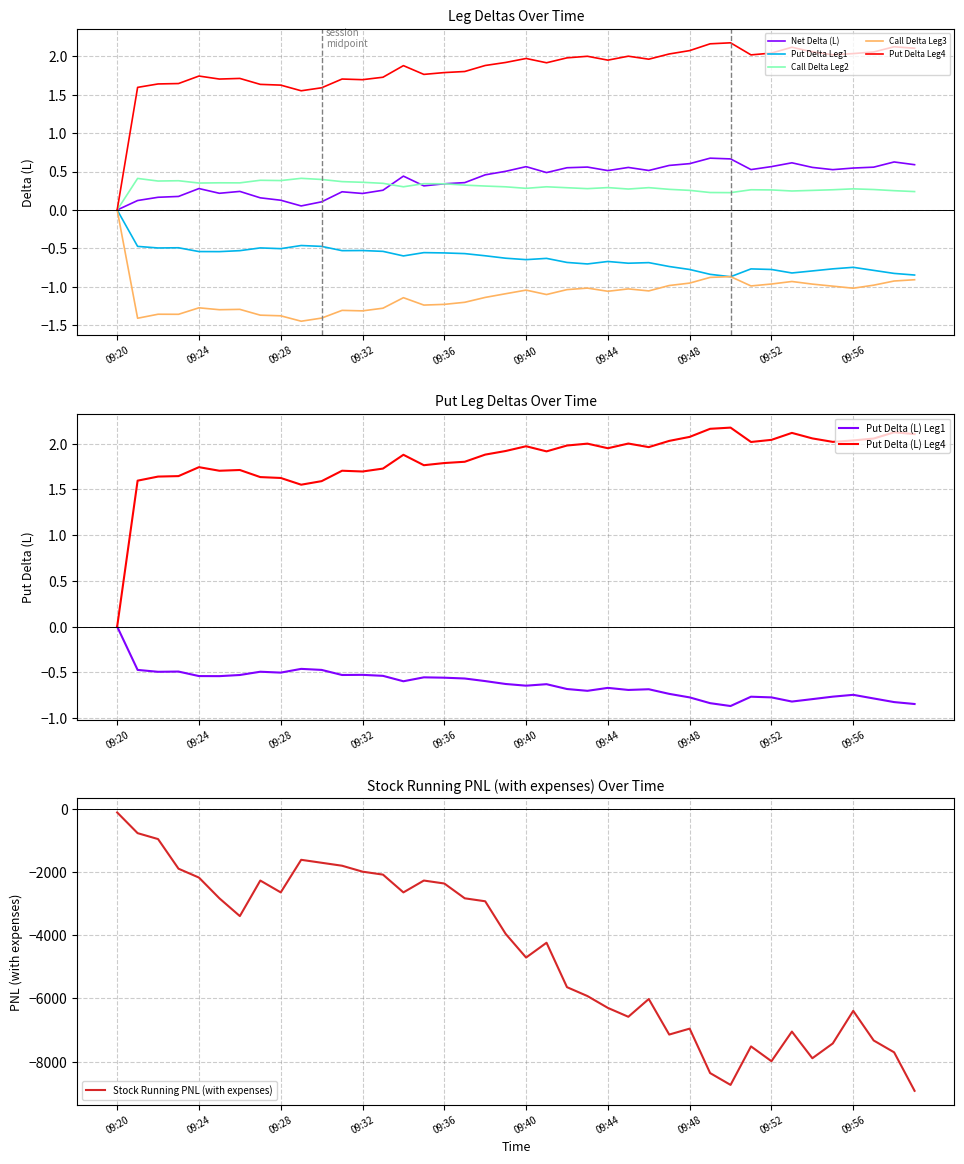

Reading right to left, what are all the values shown in this chart?

Net Delta (L): 0.6	0.6	0.6	0.5	0.5	0.6	0.6	0.6	0.5	0.7	0.7	0.6	0.6	0.5	0.6	0.5	0.6	0.5	0.5	0.6	0.5	0.5	0.4	0.3	0.3	0.4	0.3	0.2	0.2	0.1	0.1	0.1	0.2	0.2	0.2	0.3	0.2	0.2	0.1	0.0
Put Delta (L) Leg1: -0.8	-0.8	-0.8	-0.7	-0.8	-0.8	-0.8	-0.8	-0.8	-0.9	-0.8	-0.8	-0.7	-0.7	-0.7	-0.7	-0.7	-0.7	-0.6	-0.6	-0.6	-0.6	-0.6	-0.6	-0.6	-0.6	-0.5	-0.5	-0.5	-0.5	-0.5	-0.5	-0.5	-0.5	-0.5	-0.5	-0.5	-0.5	-0.5	0.0
Call Delta (L) Leg2: 0.2	0.3	0.3	0.3	0.3	0.3	0.2	0.3	0.3	0.2	0.2	0.3	0.3	0.3	0.3	0.3	0.3	0.3	0.3	0.3	0.3	0.3	0.3	0.3	0.3	0.3	0.3	0.4	0.4	0.4	0.4	0.4	0.4	0.4	0.4	0.4	0.4	0.4	0.4	0.0
Call Delta (L) Leg3: -0.9	-0.9	-1.0	-1.0	-1.0	-1.0	-0.9	-1.0	-1.0	-0.9	-0.9	-1.0	-1.0	-1.1	-1.0	-1.1	-1.0	-1.0	-1.1	-1.0	-1.1	-1.1	-1.2	-1.2	-1.2	-1.1	-1.3	-1.3	-1.3	-1.4	-1.4	-1.4	-1.4	-1.3	-1.3	-1.3	-1.4	-1.4	-1.4	0.0
Put Delta (L) Leg4: 2.1	2.1	2.1	2.0	2.0	2.1	2.1	2.0	2.0	2.2	2.2	2.1	2.0	2.0	2.0	1.9	2.0	2.0	1.9	2.0	1.9	1.9	1.8	1.8	1.8	1.9	1.7	1.7	1.7	1.6	1.6	1.6	1.6	1.7	1.7	1.7	1.6	1.6	1.6	0.0
Stock Running PNL (with expenses): -8924.7	-7706.0	-7331.0	-6393.5	-7424.7	-7893.5	-7049.7	-7987.2	-7518.5	-8737.2	-8362.2	-6956.0	-7143.5	-6018.5	-6581.0	-6299.7	-5924.7	-5643.5	-4237.2	-4706.0	-3956.0	-2924.7	-2831.0	-2362.2	-2268.5	-2643.5	-2081.0	-1987.2	-1799.7	-1706.0	-1612.2	-2643.5	-2268.5	-3393.5	-2831.0	-2174.7	-1893.5	-956.0	-768.5	-112.2